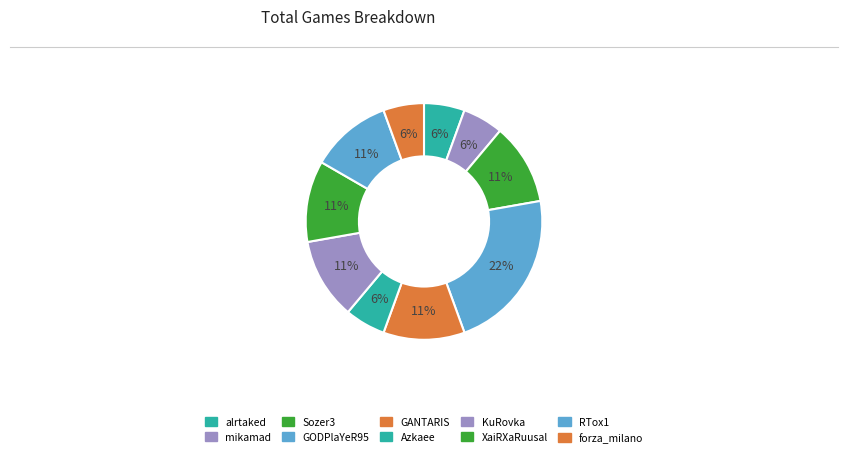

To the nearest percent, what is the combined percentage of GODPlaYeR95 and RTox1?

33%